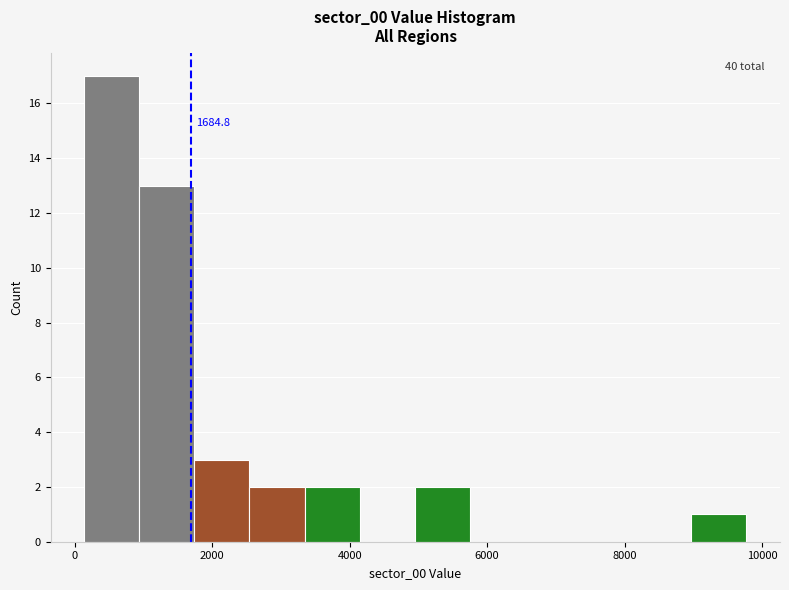

Which range on the x-axis has the tallest bar?

200 to 1000